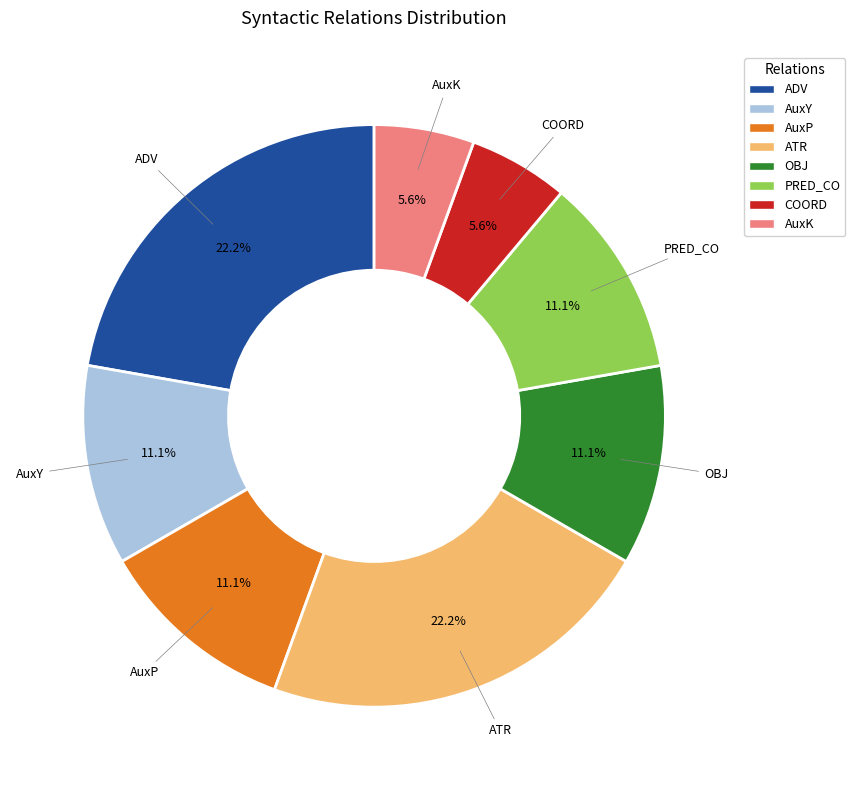

To the nearest percent, what portion does AuxK represent?

6%